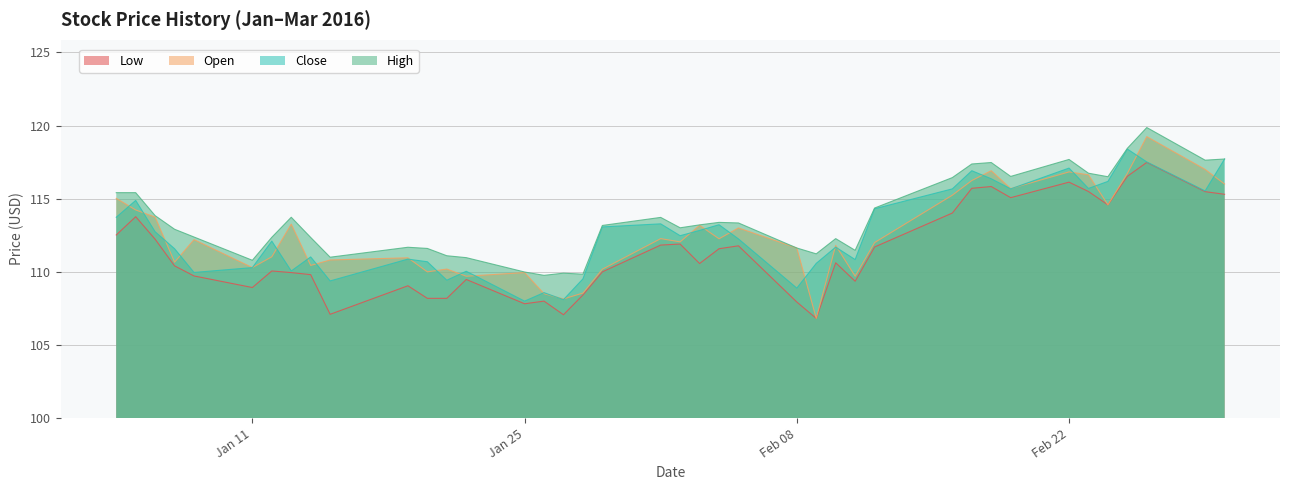

Which series has the widest spread of values?

Open